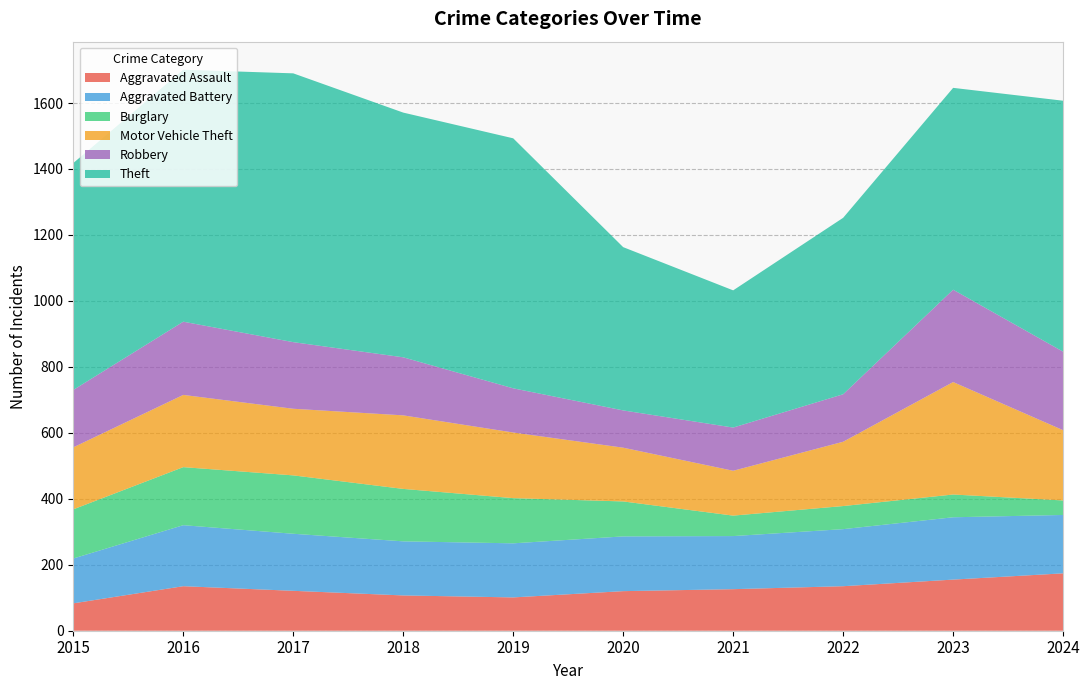

Reading right to left, what are all the values shown in this chart?

Aggravated Assault: 174	155	135	126	120	101	107	121	135	83
Aggravated Battery: 177	189	173	161	166	164	164	173	185	136
Burglary: 44	69	70	62	106	137	159	177	176	149
Motor Vehicle Theft: 213	341	195	136	163	199	223	202	219	188
Robbery: 238	280	144	131	113	134	176	202	222	174
Theft: 761	612	535	416	495	758	742	815	764	688